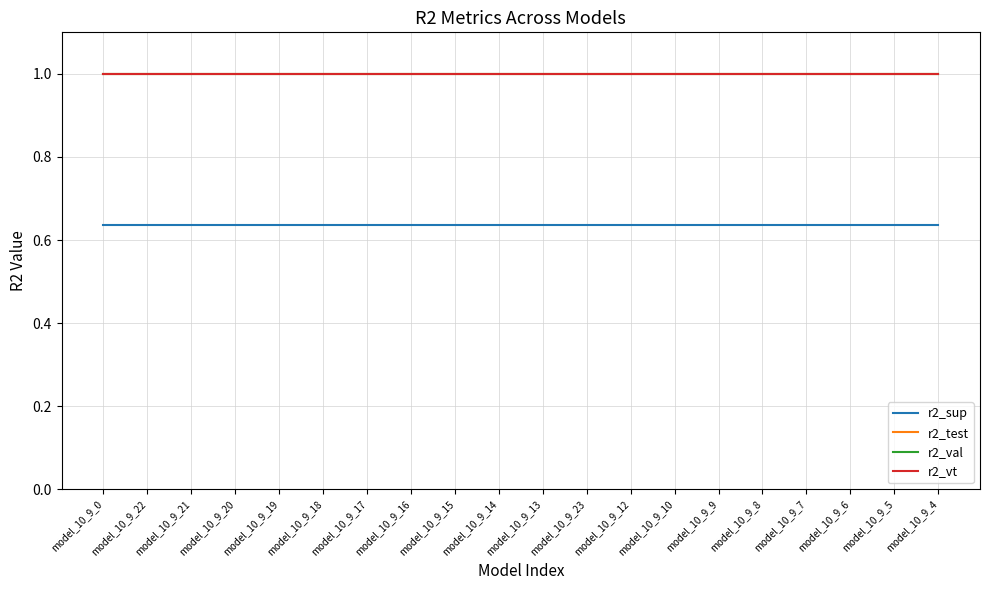

How many lines are shown in the chart?

4